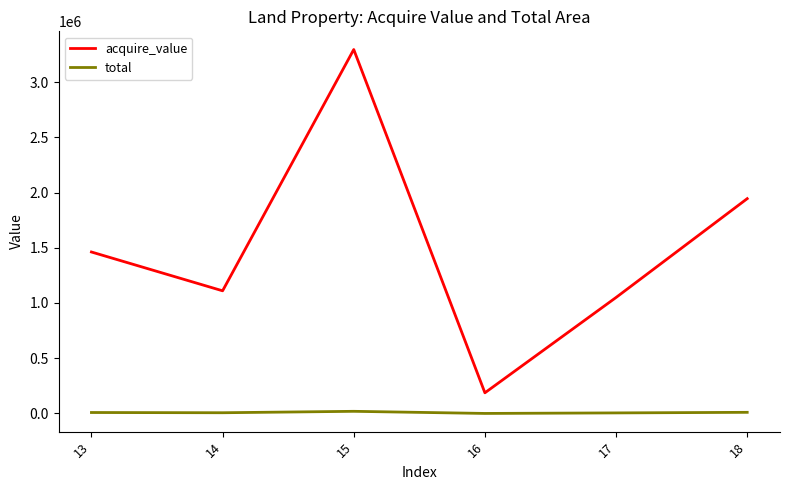

True or false: total and acquire_value cross at least once.

False